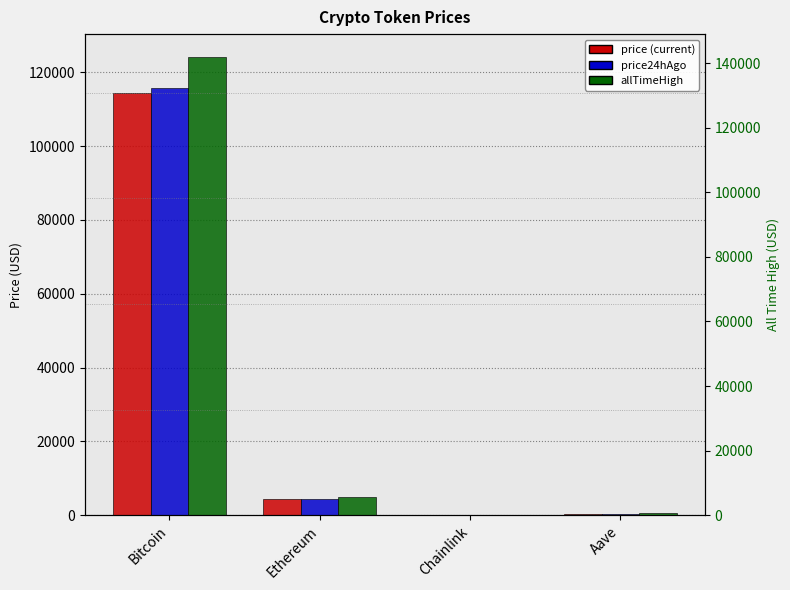

Is it true that allTimeHigh equals 124128.0 at Bitcoin?

True